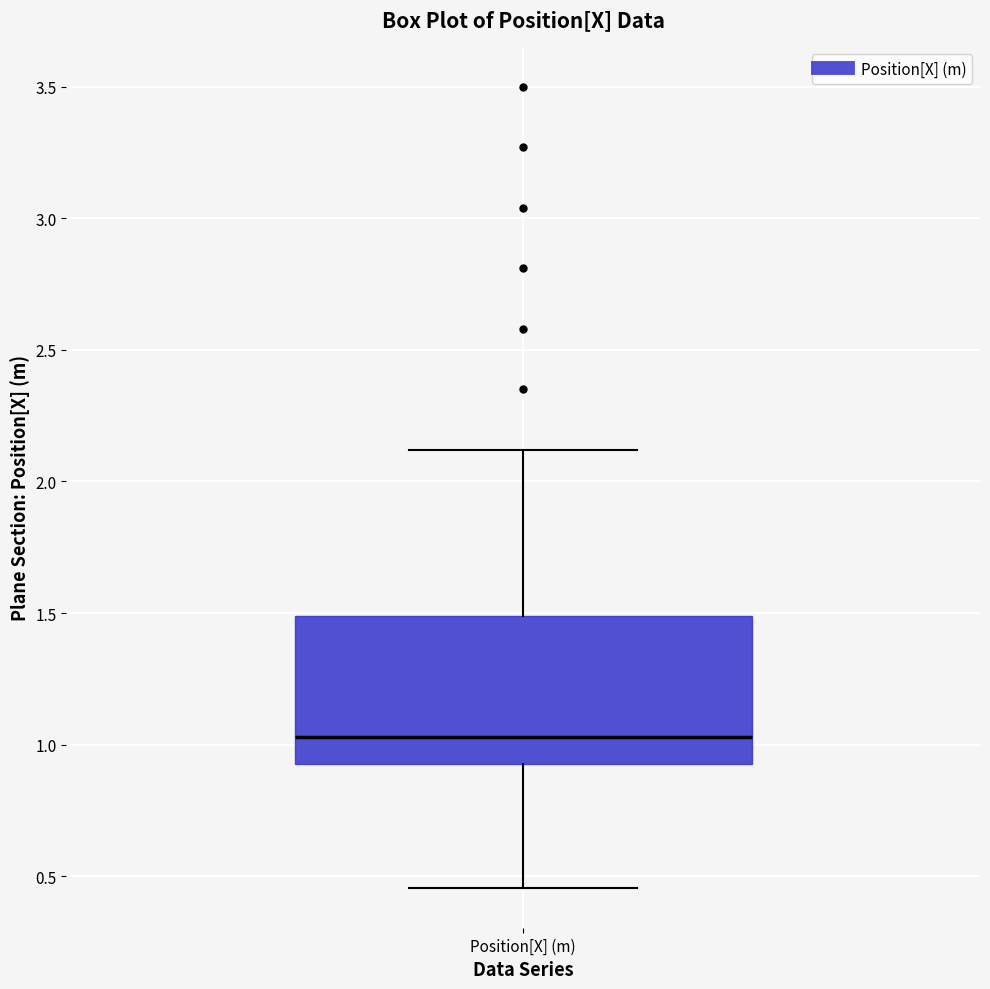

Read this box plot against the y-axis: the position of the median line, the range covered by the box, and the ends of both whiskers. The values are not printed on the chart, so give them approximately, as read against the axis.

median 1.05, box 0.95 to 1.50, whiskers 0.45 to 2.10